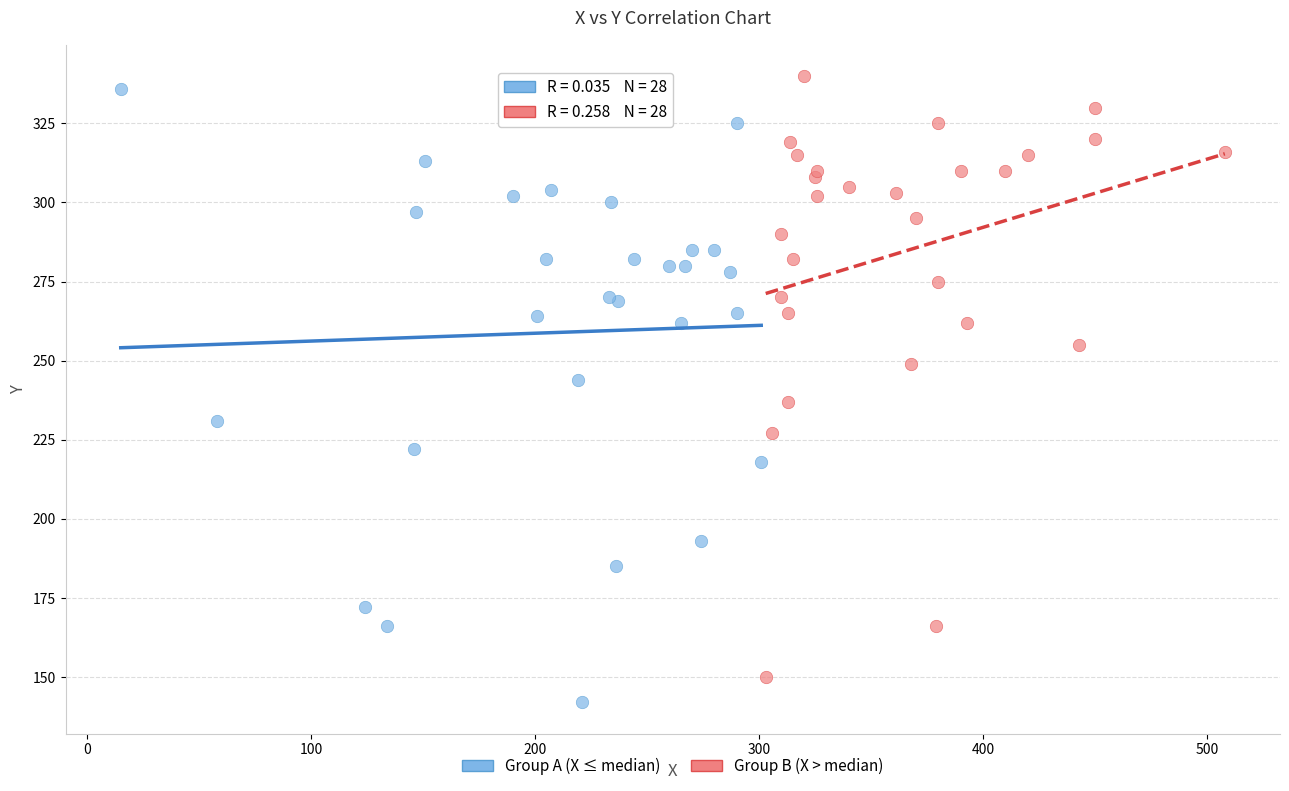

Which series has the largest Y range (max minus min)?

Group A (X ≤ median)